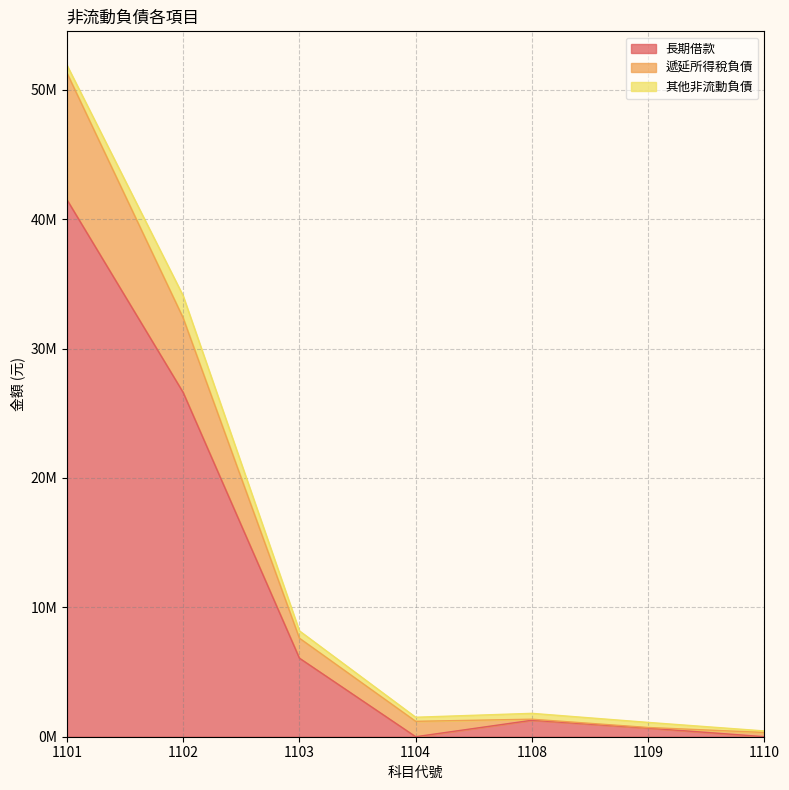

At which label does 遞延所得稅負債 reach its peak?

1101